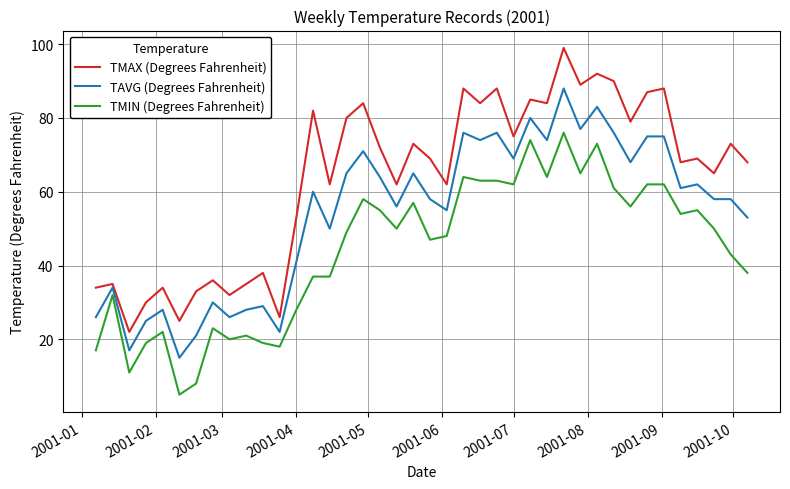

Rank the series by their average value, from lowest to highest.

TMIN (Degrees Fahrenheit), TAVG (Degrees Fahrenheit), TMAX (Degrees Fahrenheit)